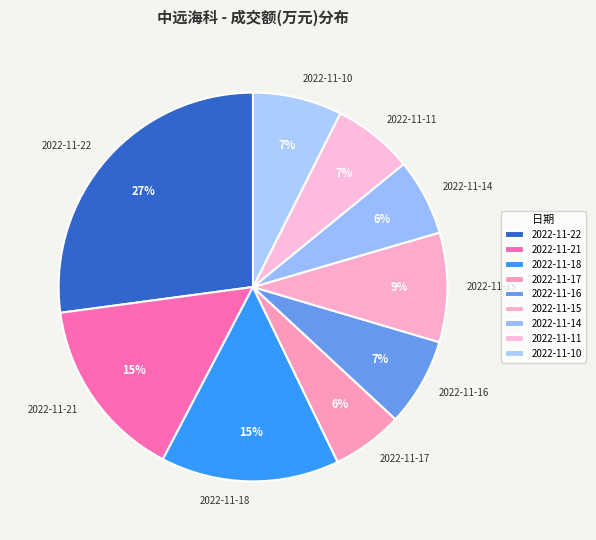

Do 2022-11-14 and 2022-11-11 together represent more than half of the pie?

No